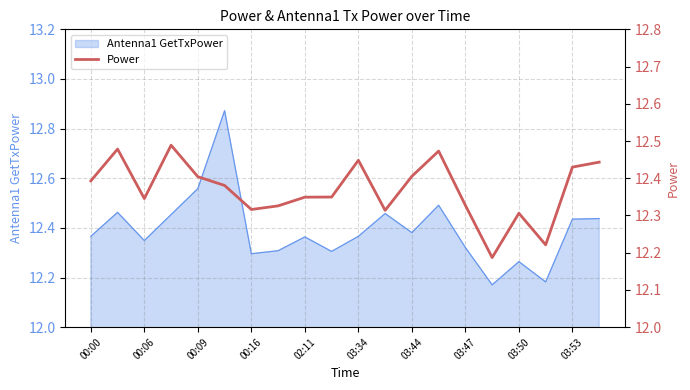

What is the minimum value shown in the chart?

12.2